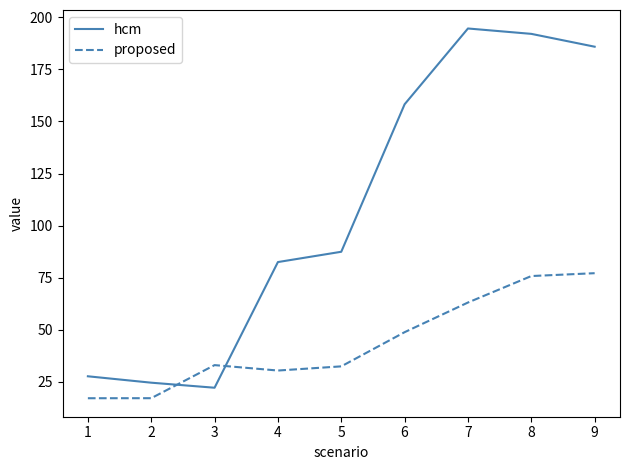

At which label does hcm reach its peak?

7